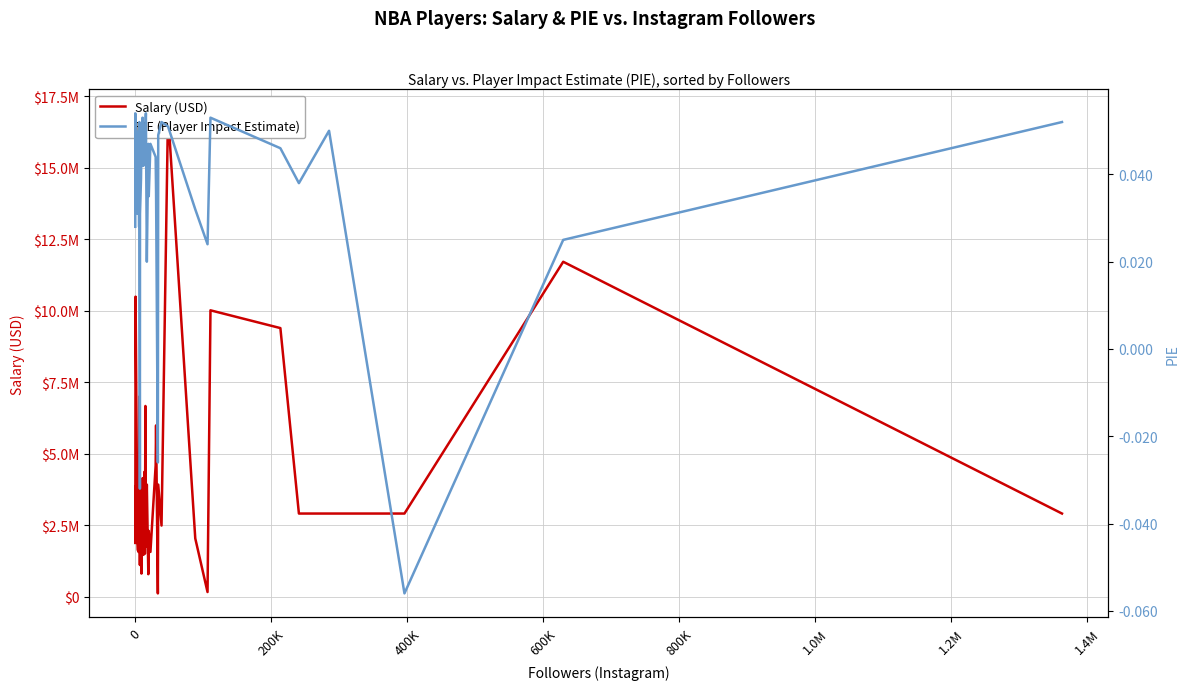

What is the difference between the maximum and minimum values in the Salary (USD) series?

16788886.0